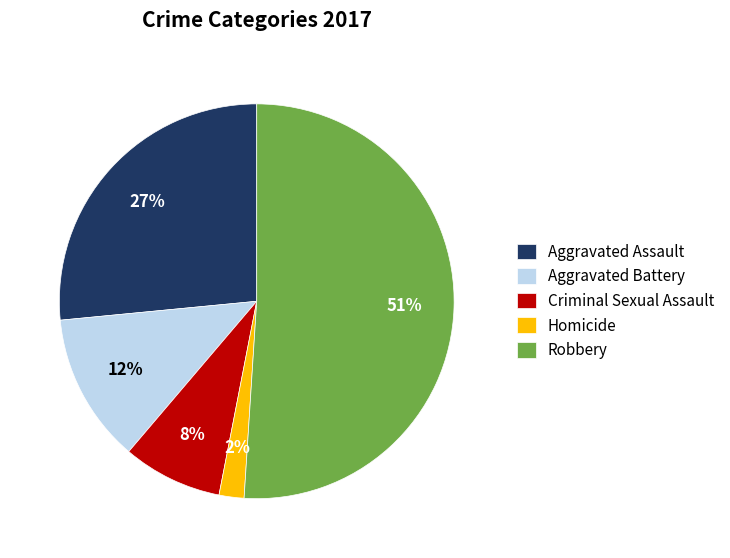

Which category has the biggest portion of the pie?

Robbery